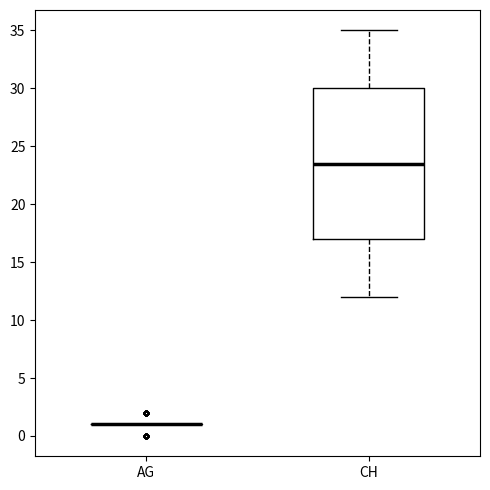

Reading left to right, transcribe this box plot: for each box, give where its median line is, the range the box spans, and where its two whiskers end, as read against the y-axis. The values are not printed on the chart, so give them approximately, as read against the axis.

AG: box collapsed to a line at 1.0, whiskers 1.0 to 1.0
CH: median 23.5, box 17.0 to 30.0, whiskers 12.0 to 35.0